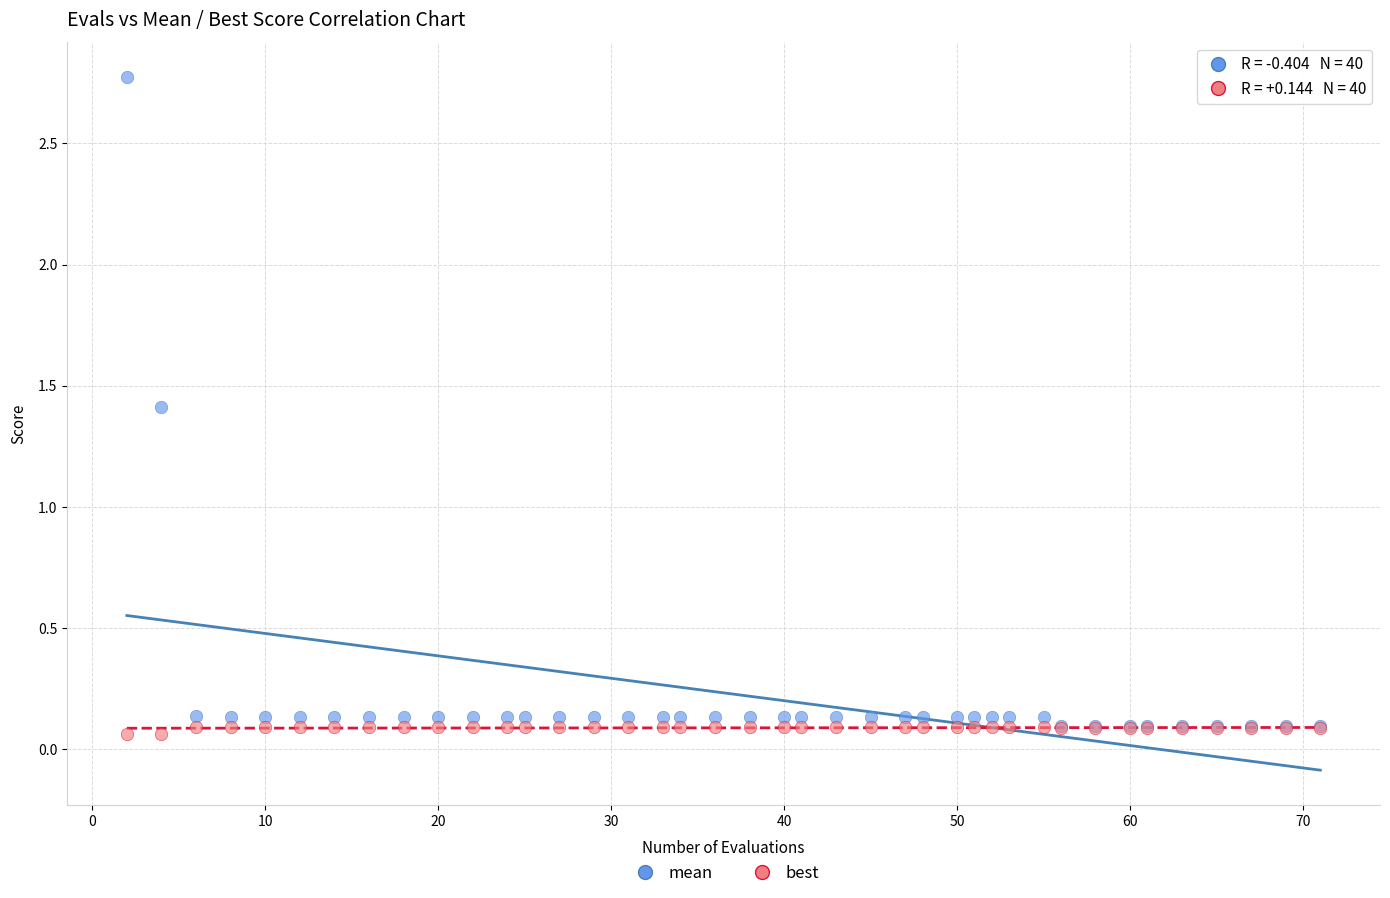

In the mean series, what Y value is closest to 1?

1.4